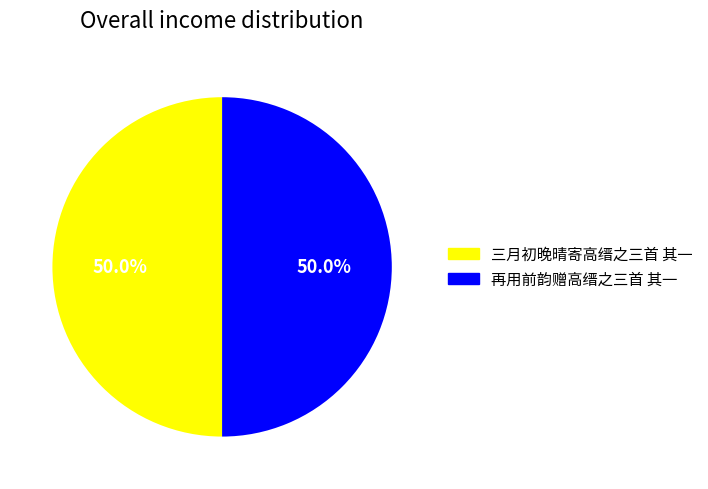

Is it true that 再用前韵赠高缙之三首 其一 is 38% of the pie?

False